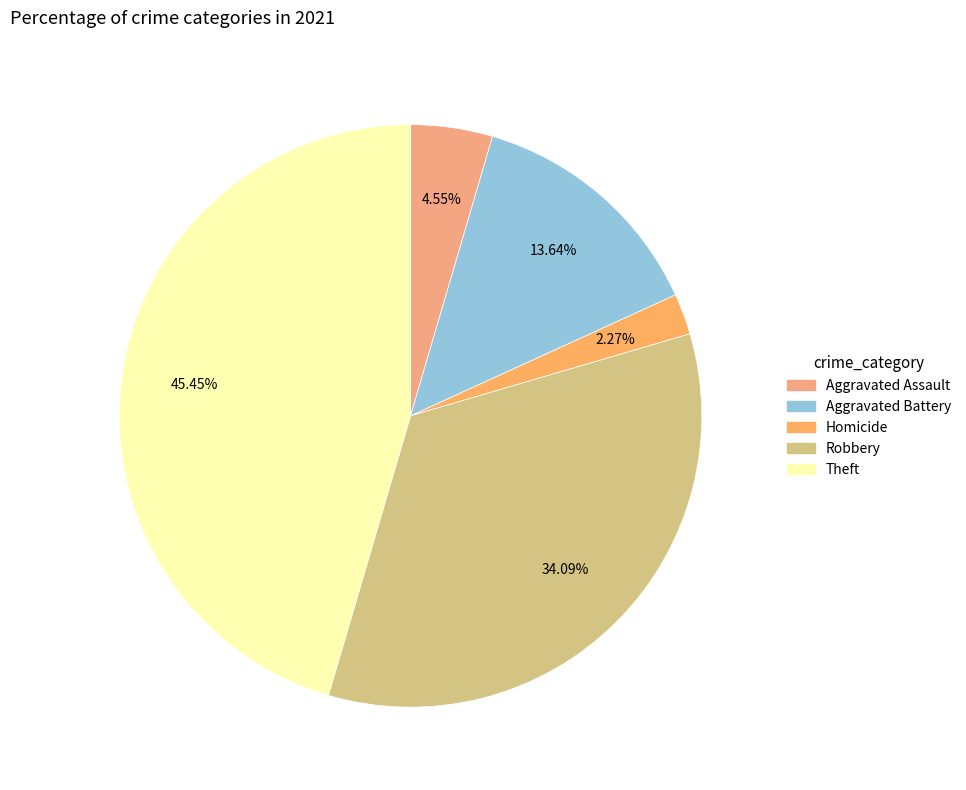

To the nearest percent, what is the average slice percentage?

20%